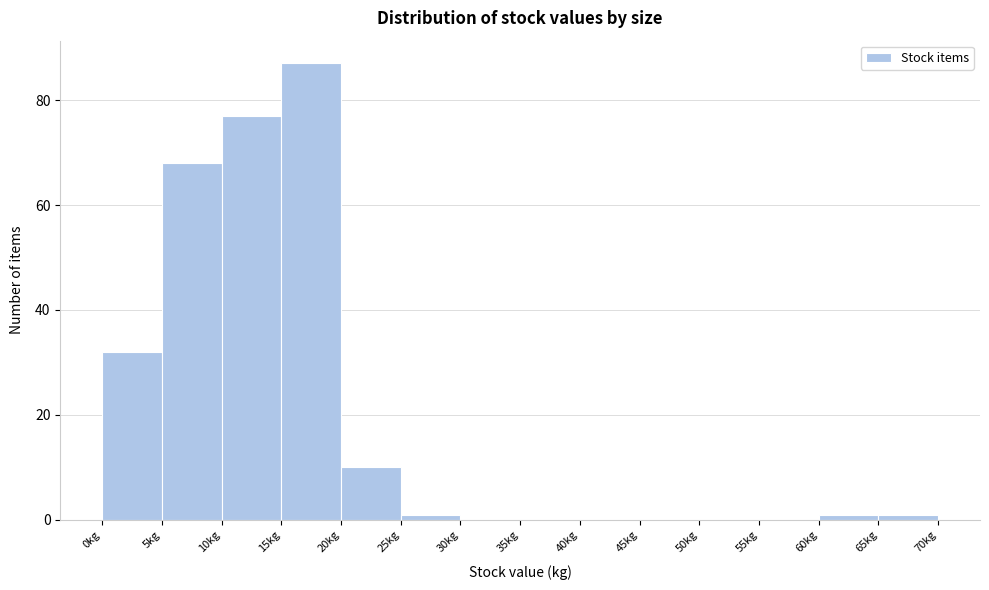

What is the height of the bar covering 15 to 20 on the x-axis? The values are not printed on the chart, so give them approximately, as read against the axis.

88